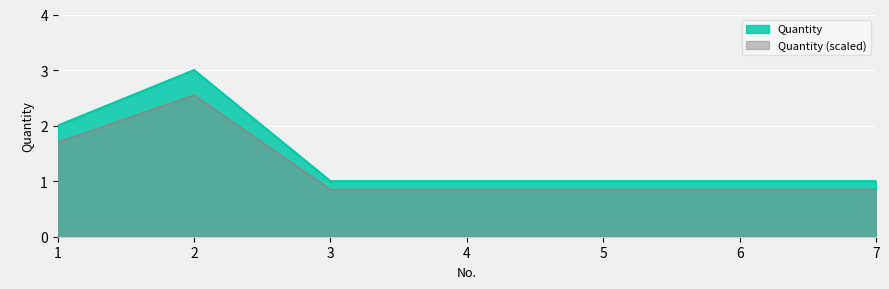

The value at 1 is 3. True or false?

False